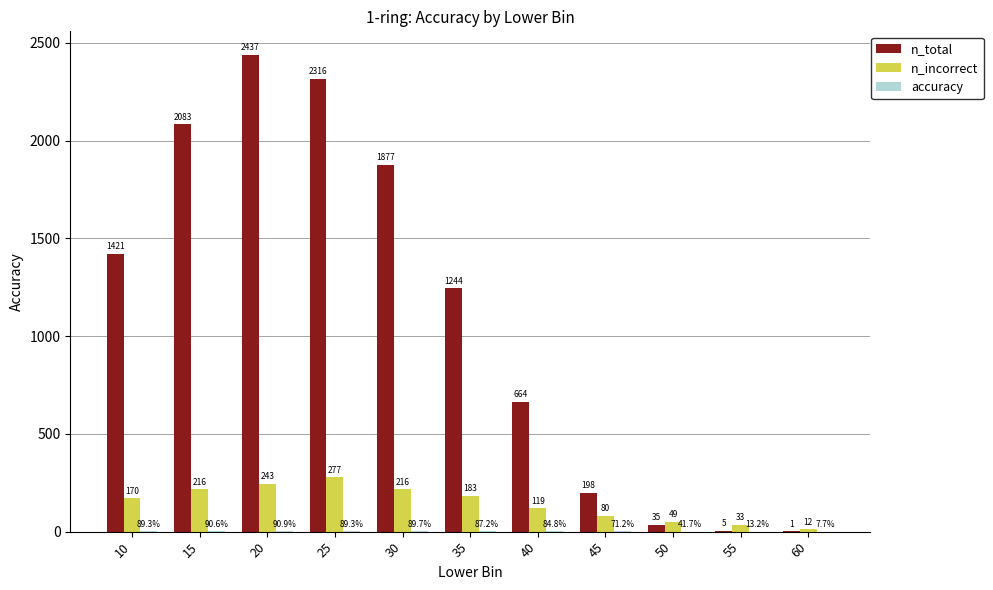

Are the bars horizontal?

No